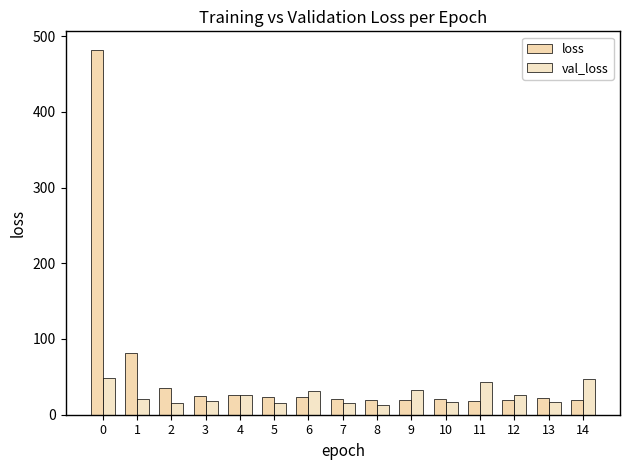

List the series in order of their peak value, lowest first.

val_loss, loss